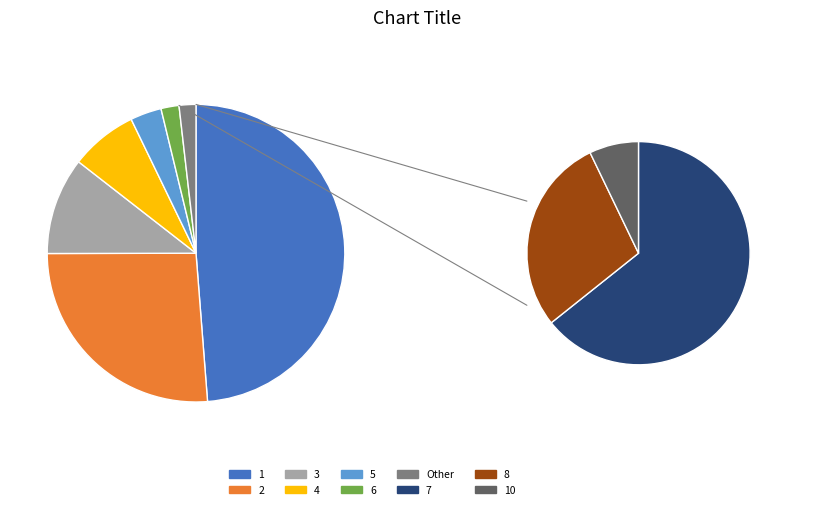

Is there a majority slice in this chart?

No